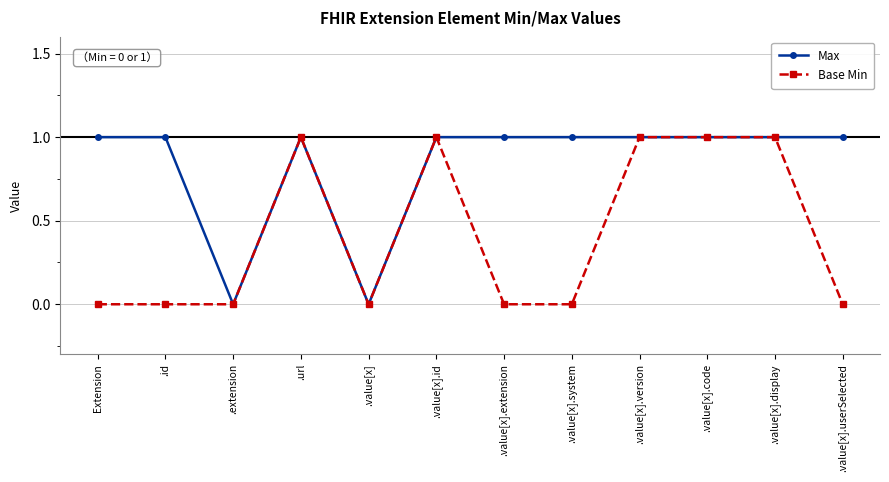

Rank the series by their average value, from lowest to highest.

Base Min, Max